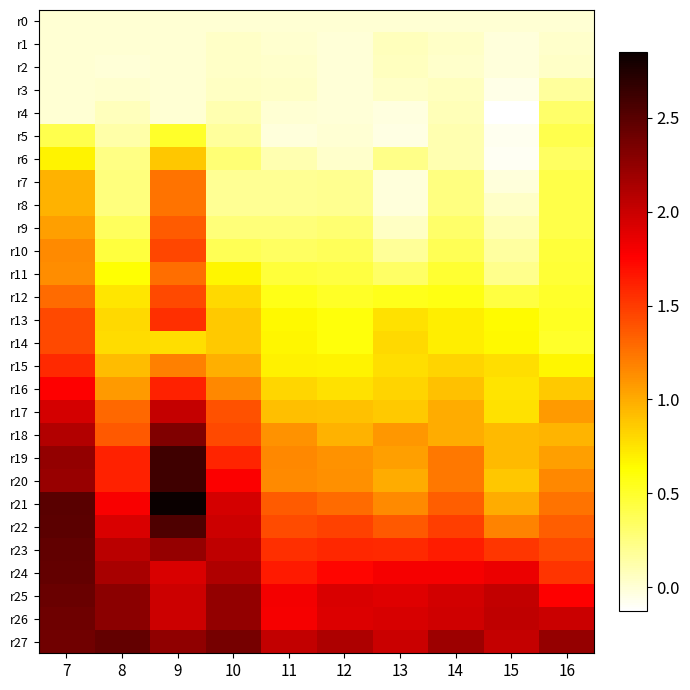

What is the maximum value shown in the chart?

2.9